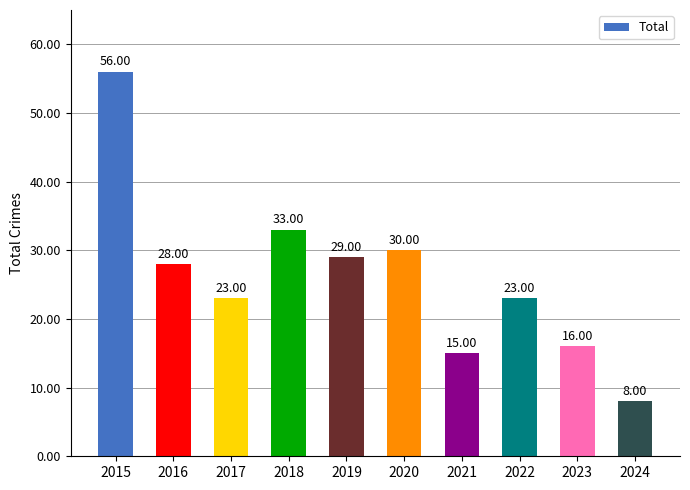

Reading left to right, list all the values displayed in this chart.

2015=56	2016=28	2017=23	2018=33	2019=29	2020=30	2021=15	2022=23	2023=16	2024=8